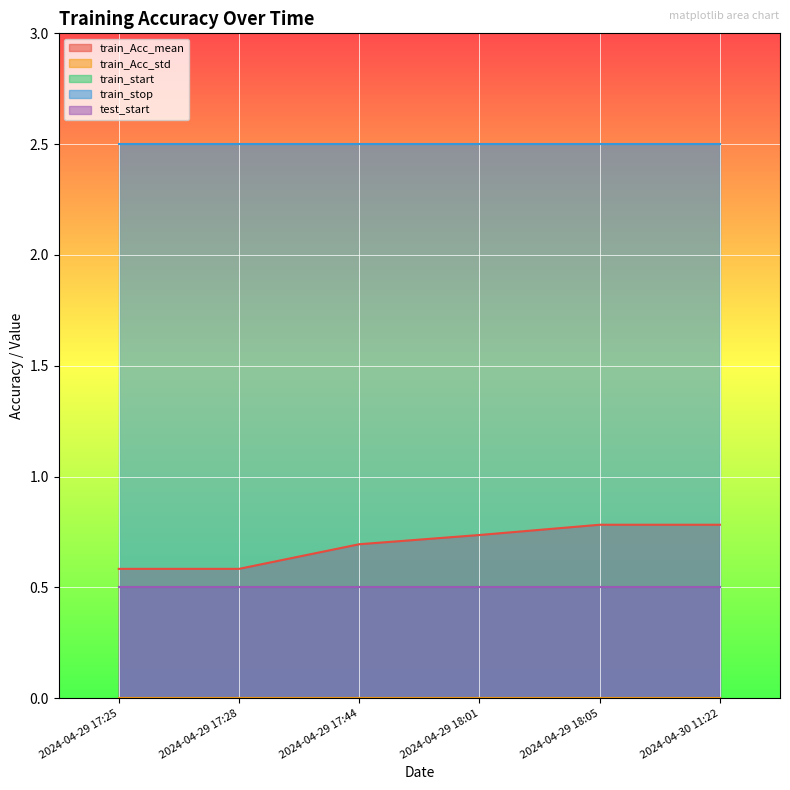

What are all the series names shown in the legend?

train_Acc_mean, train_Acc_std, train_start, train_stop, test_start